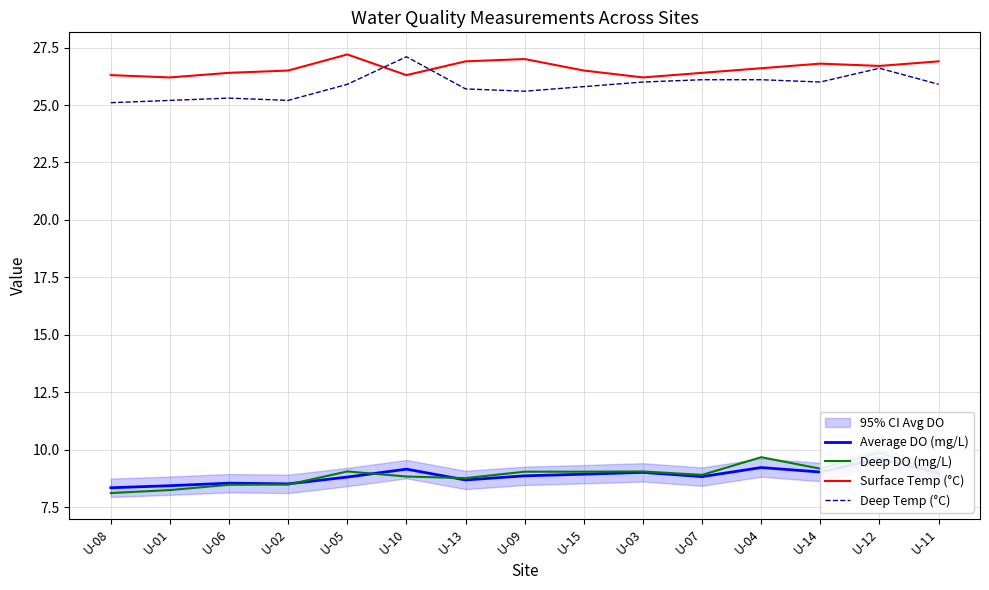

What is the label of the 7th point from the right?

U-15